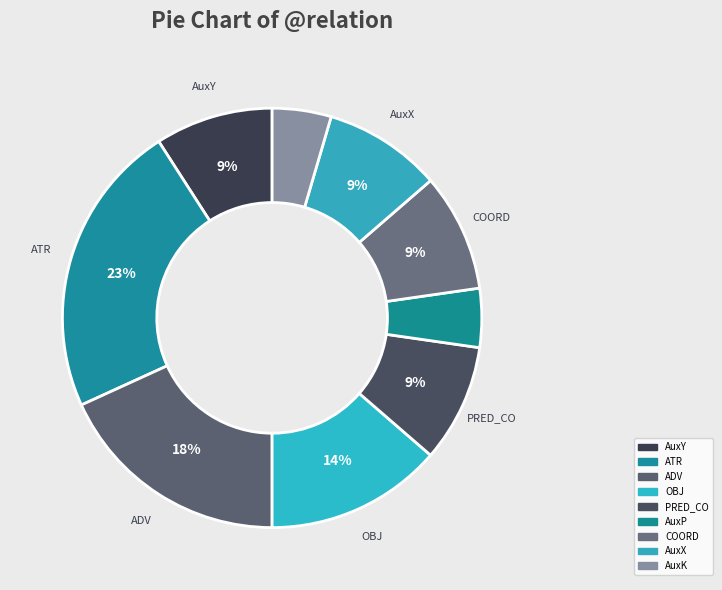

To the nearest percent, what is the difference between the AuxK and PRED_CO slice percentages?

5%